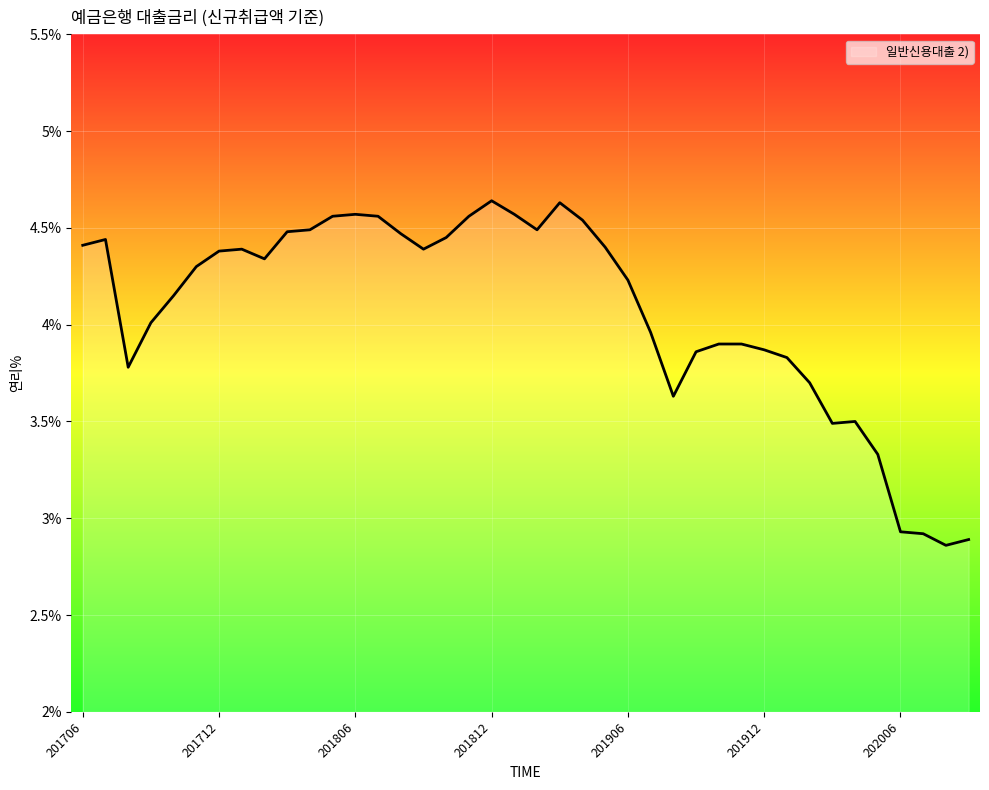

What is the difference between the maximum and minimum values?

1.8